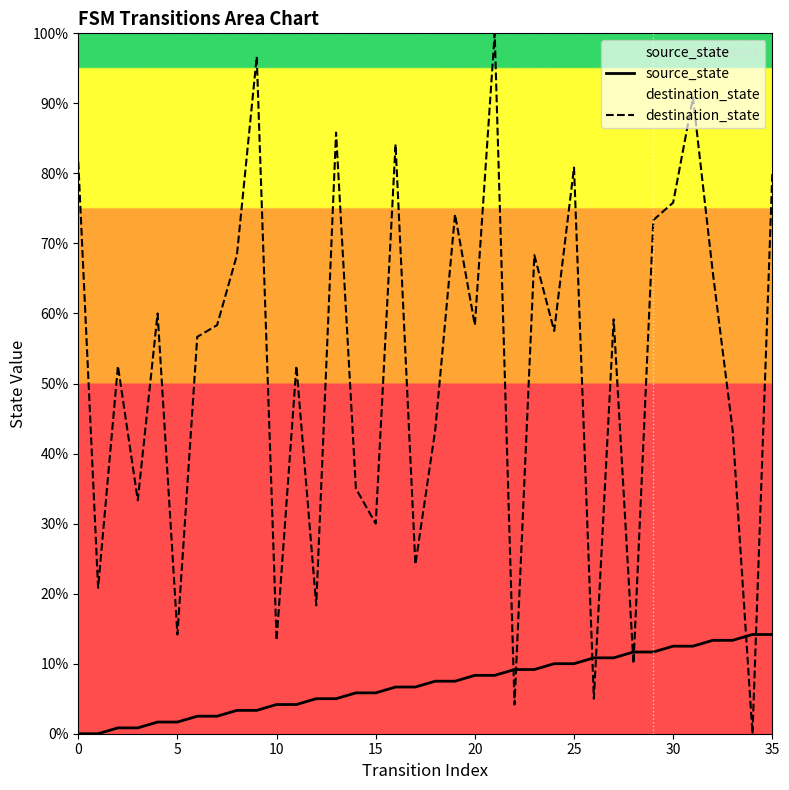

How many data points in destination_state are above 58?

18